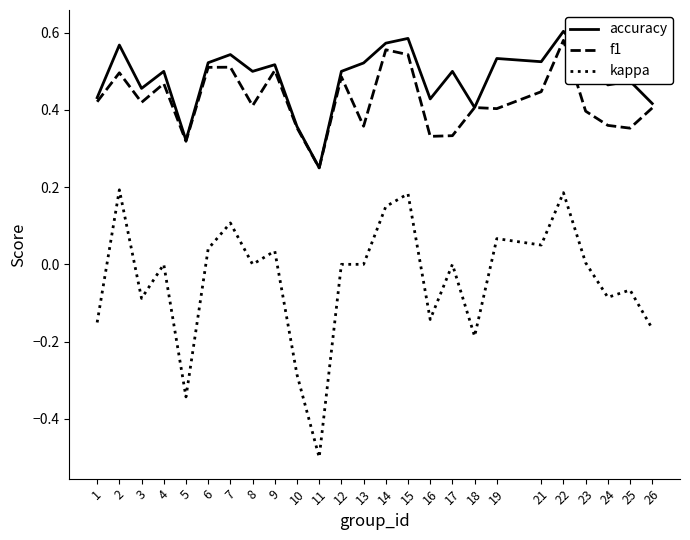

Which category has the lowest value across all series?

11